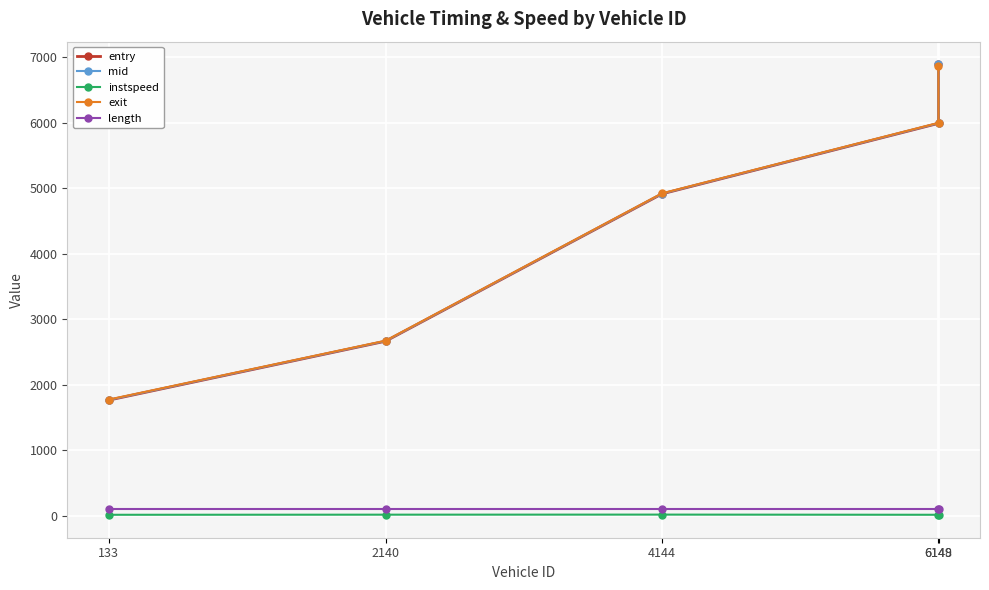

At 6148, list the series in order from largest to smallest.

mid, entry, exit, length, instspeed